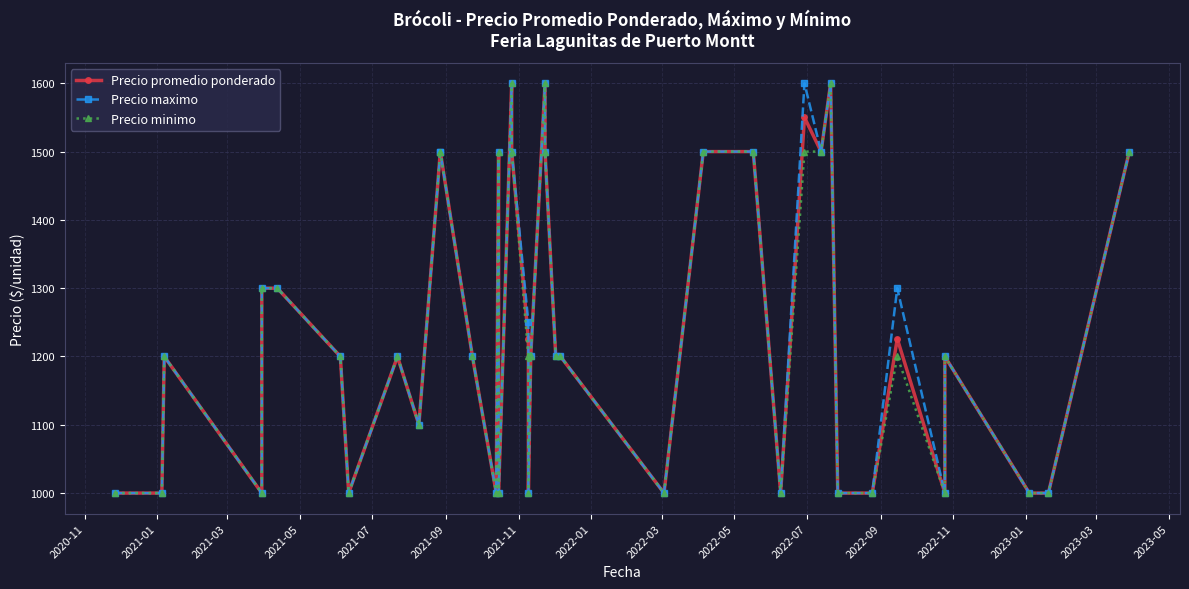

What is the value of the Precio maximo point at the 17th from the left?

1600